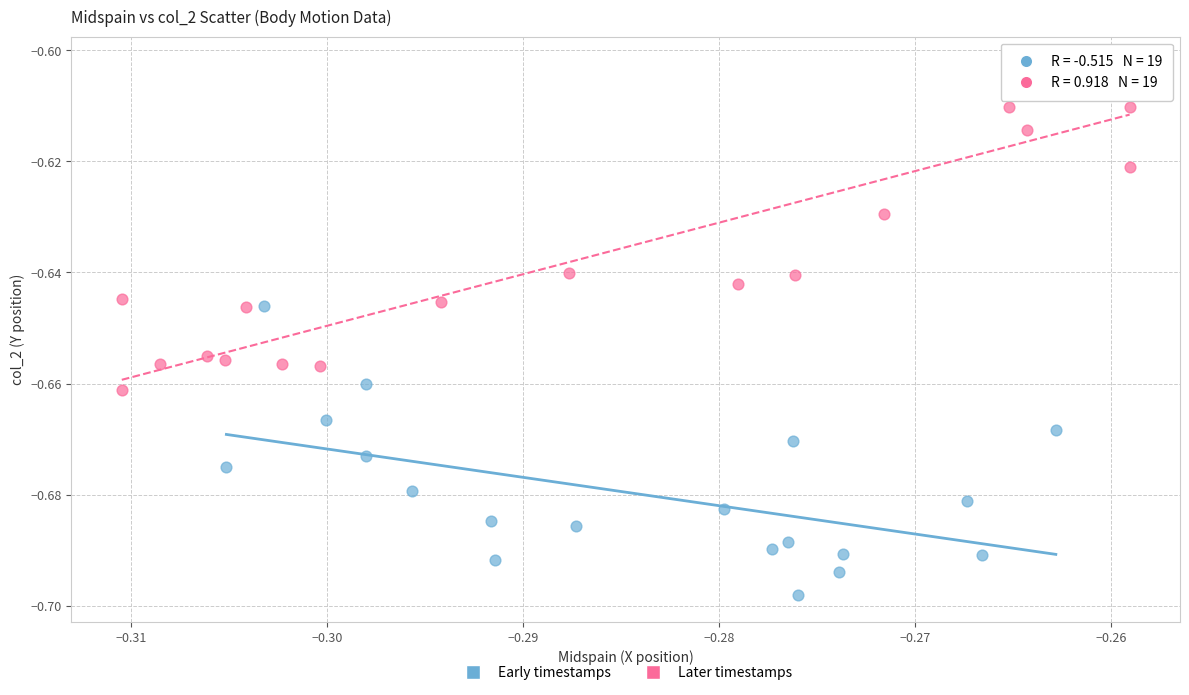

What are all the series names shown in the legend?

Early timestamps, Later timestamps